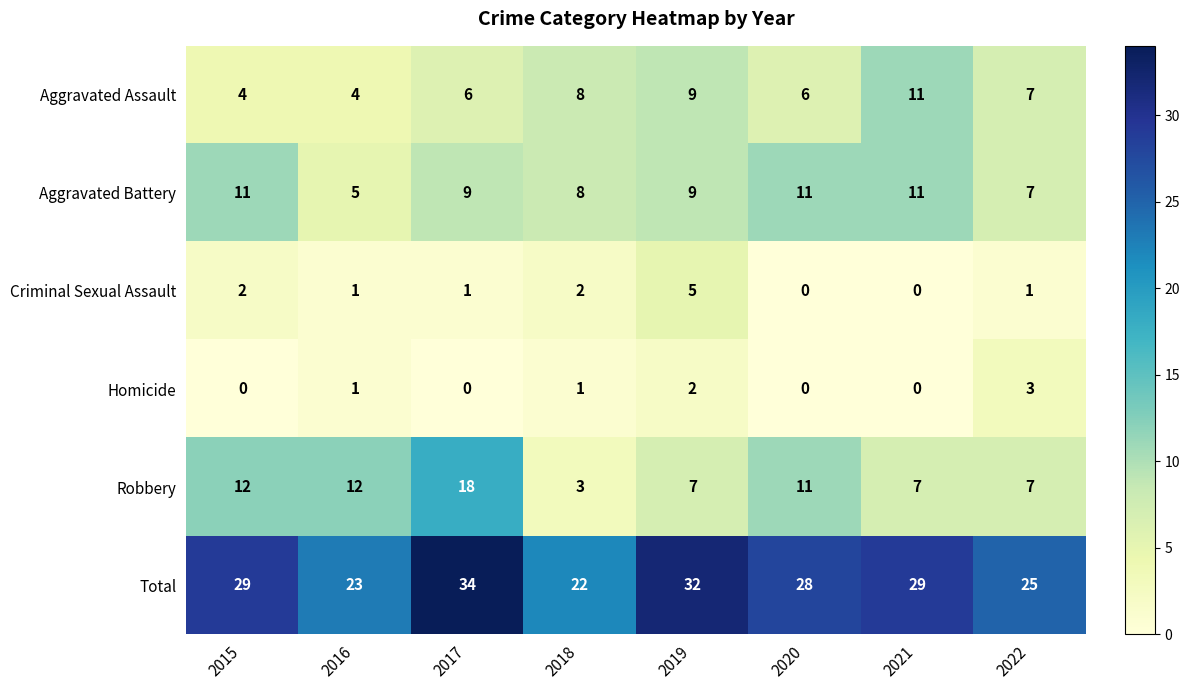

Which category has the highest value across all series?

2017